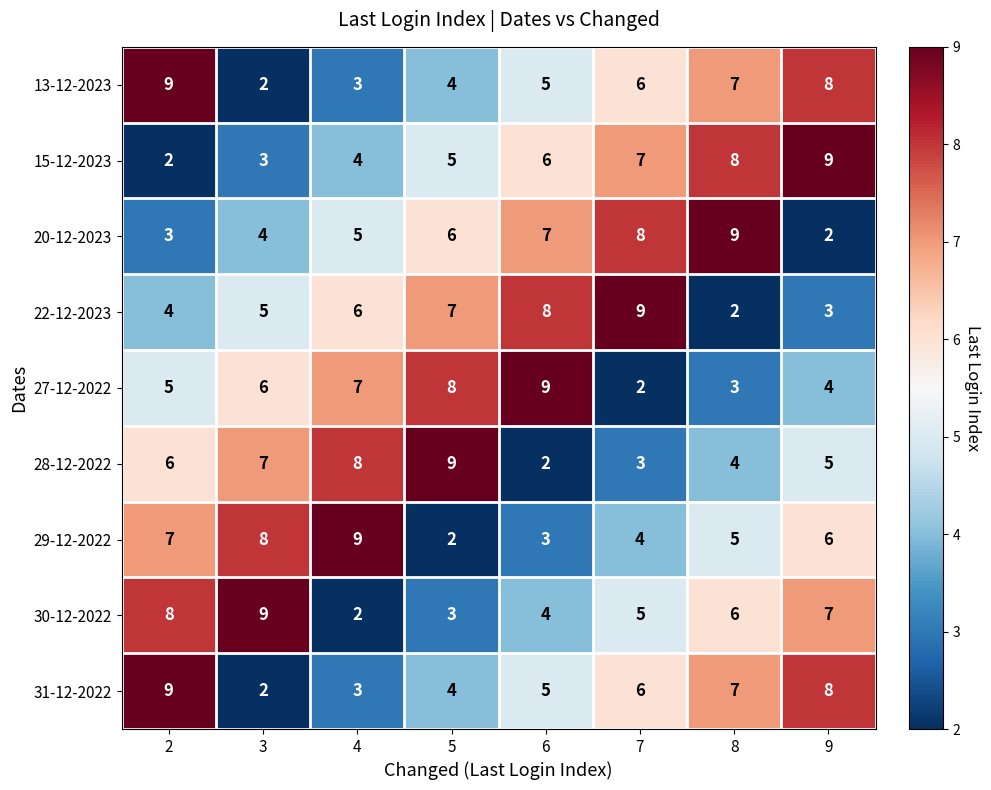

Where is 15-12-2023 nearest to the value 5?

5